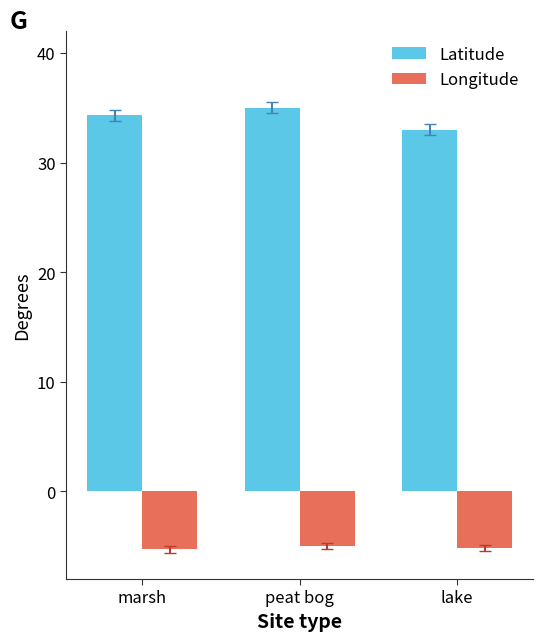

Is the value of Longitude at lake greater than the value of Latitude at marsh?

No